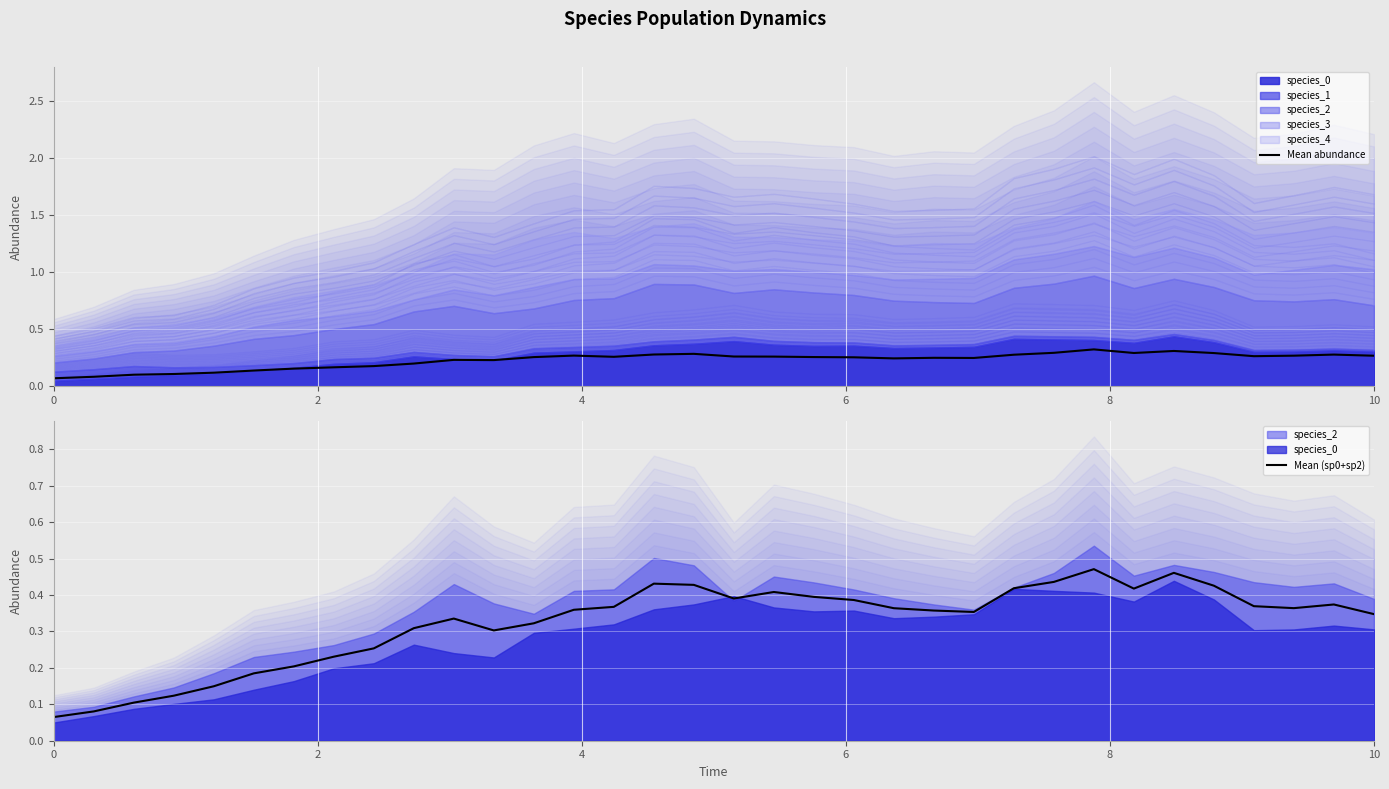

The Mean abundance series shows 0.1 at 31. True or false?

False